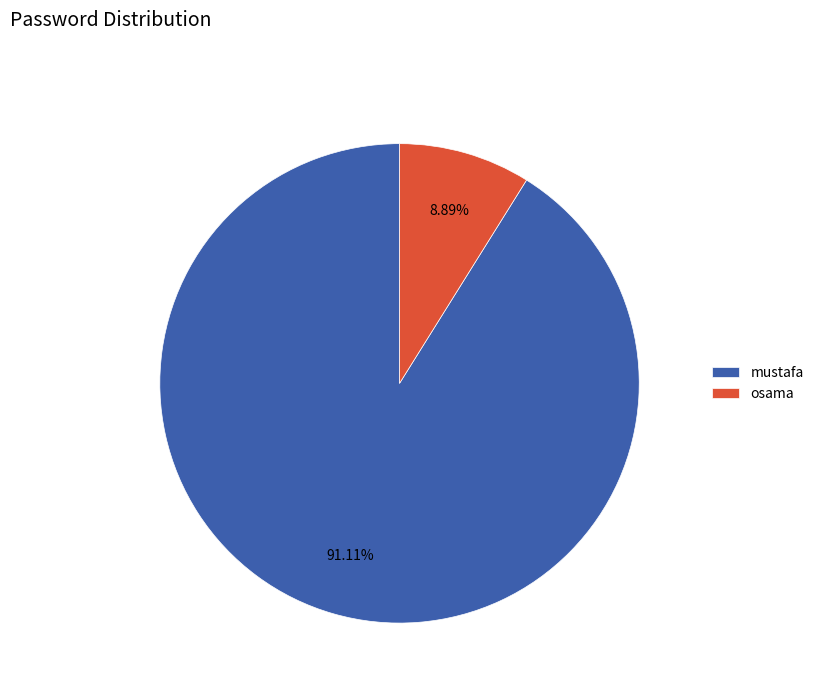

Is it true that mustafa is 82% of the pie?

False